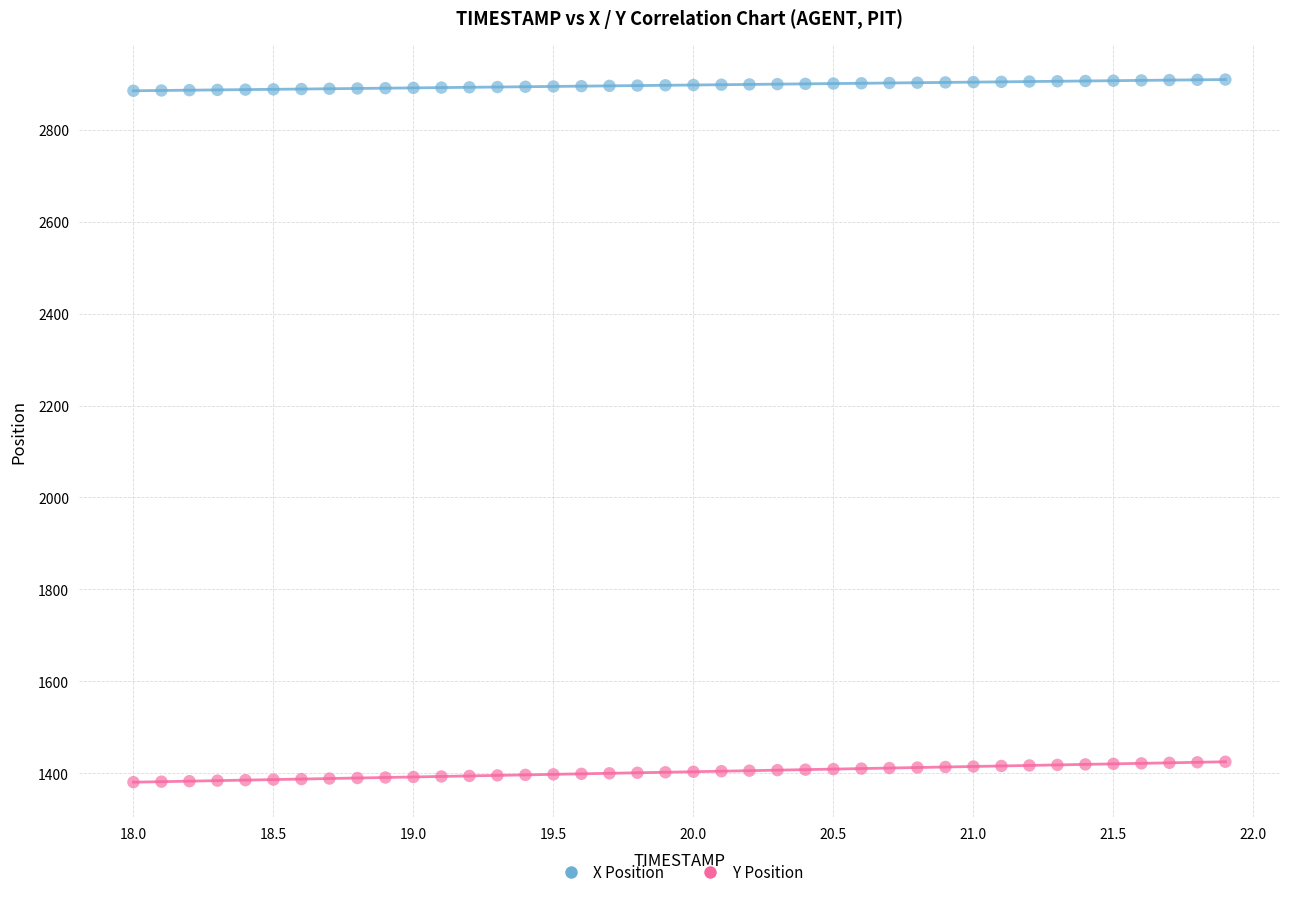

Across all data points, what is the range of Y values (max minus min)?

1527.9